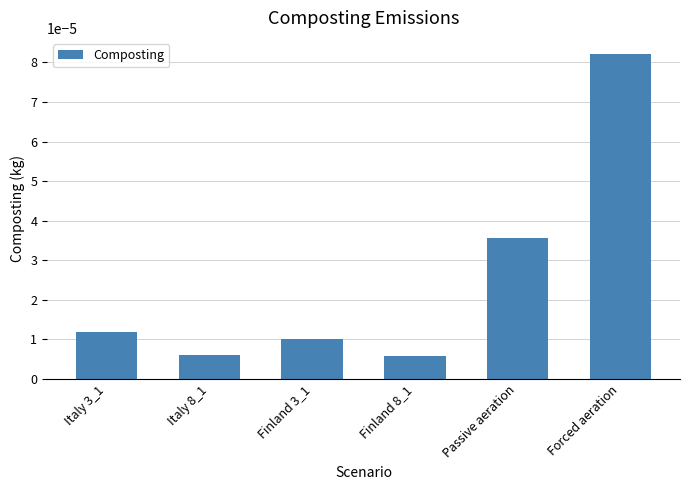

Which label corresponds to the largest value in the chart?

Forced aeration